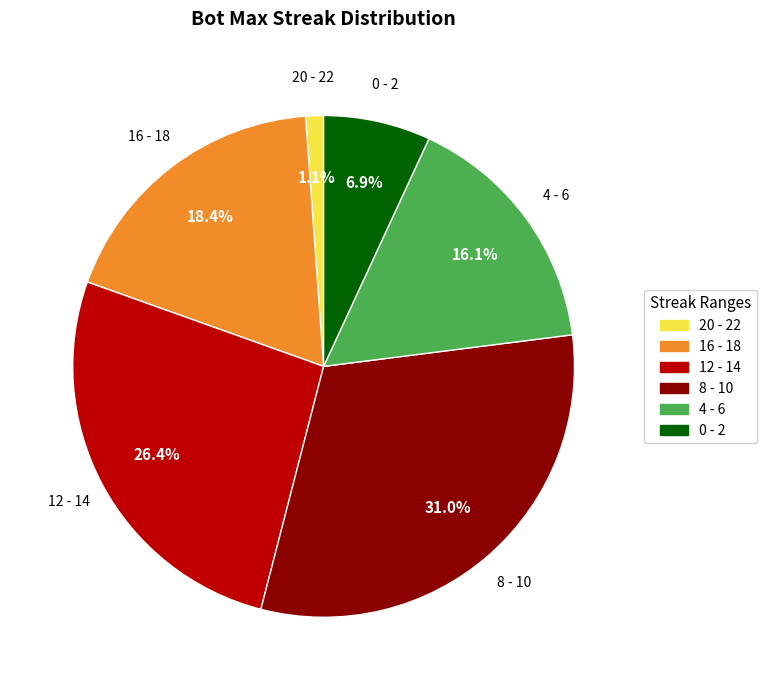

Does any single category account for the majority?

No